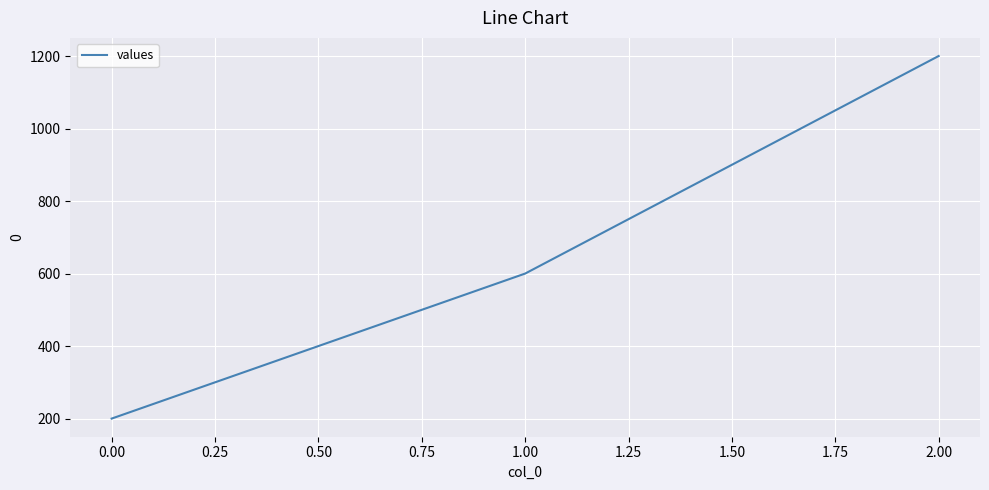

Rank the categories by value from lowest to highest.

0.00, 1.00, 2.00